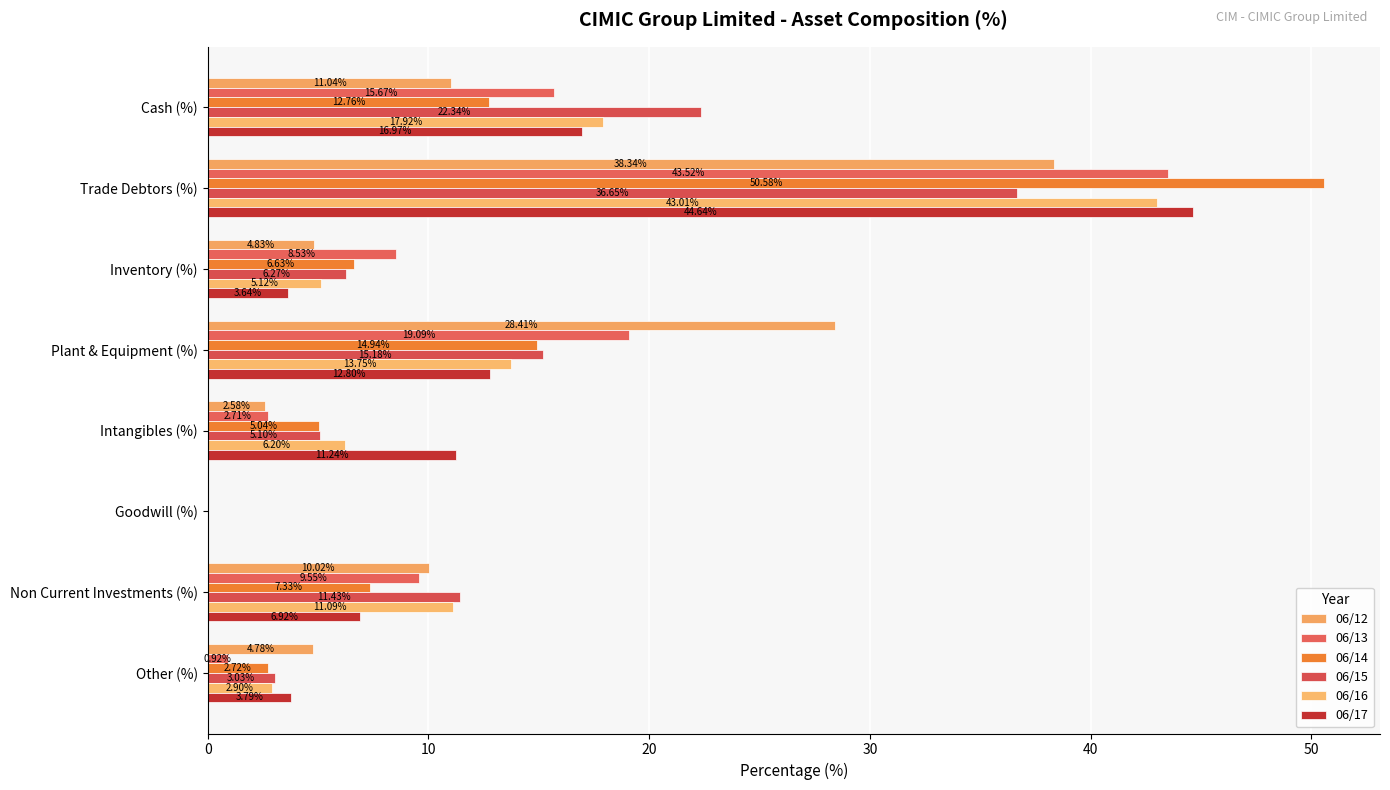

How many series are shown in this chart?

6